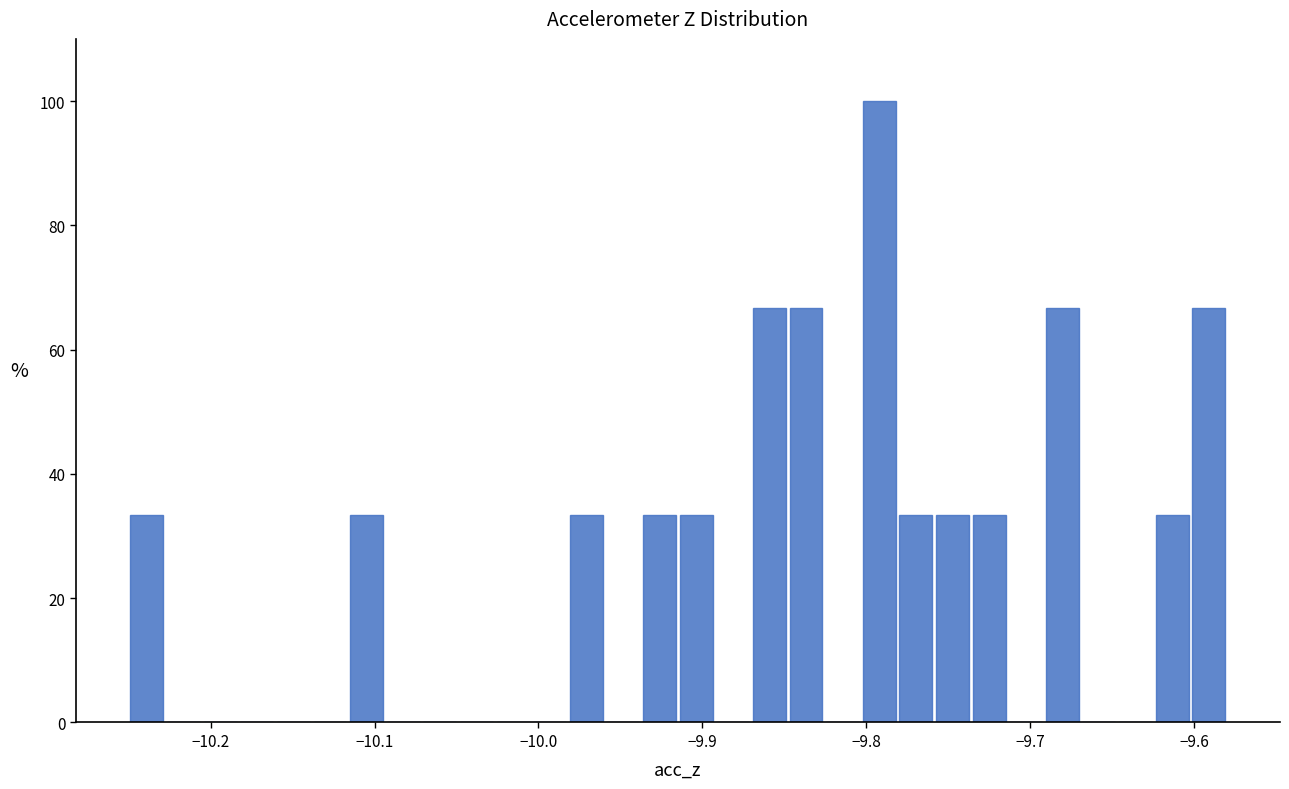

Around what value on the x-axis is the tallest bar? Give the approximate position of its centre, as read against the axis.

-9.79